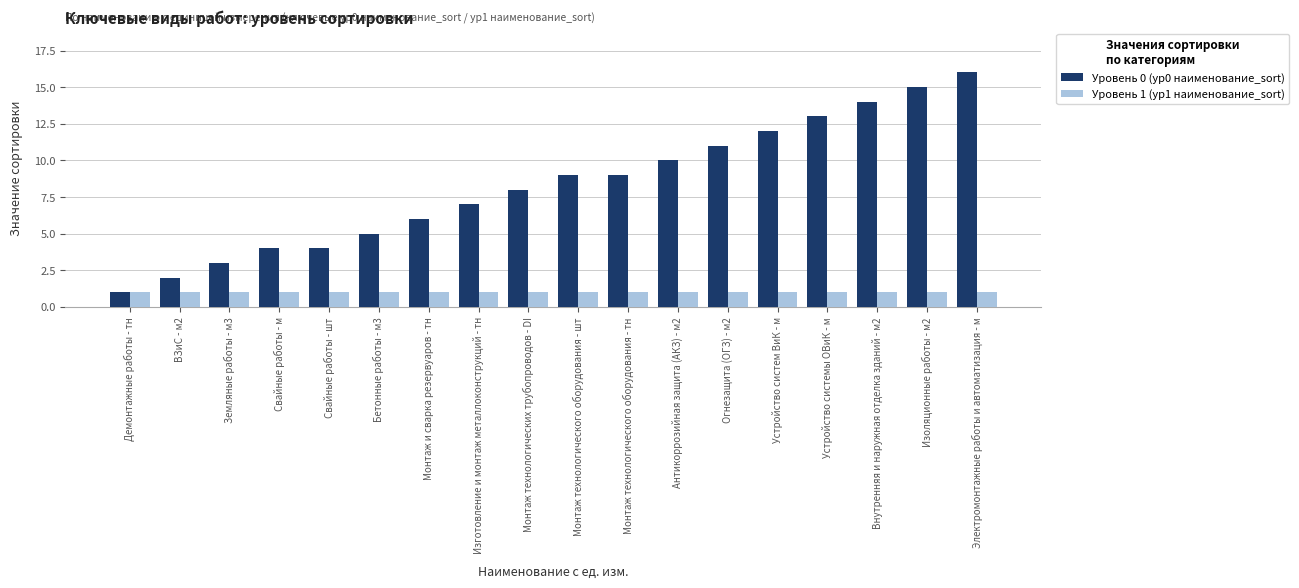

How many bars are there in total?

36